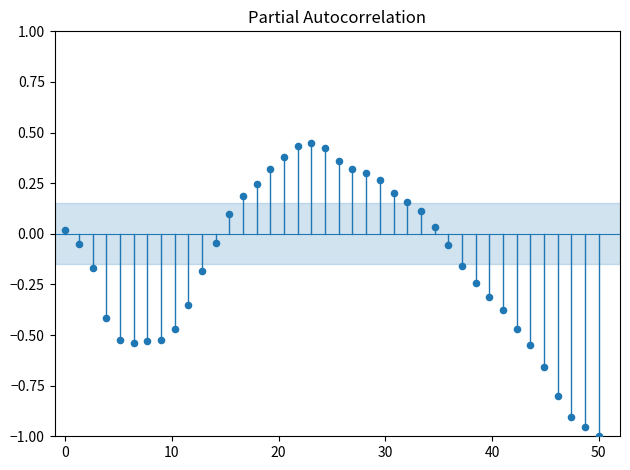

What is the range of X values (max minus min)?

50.0